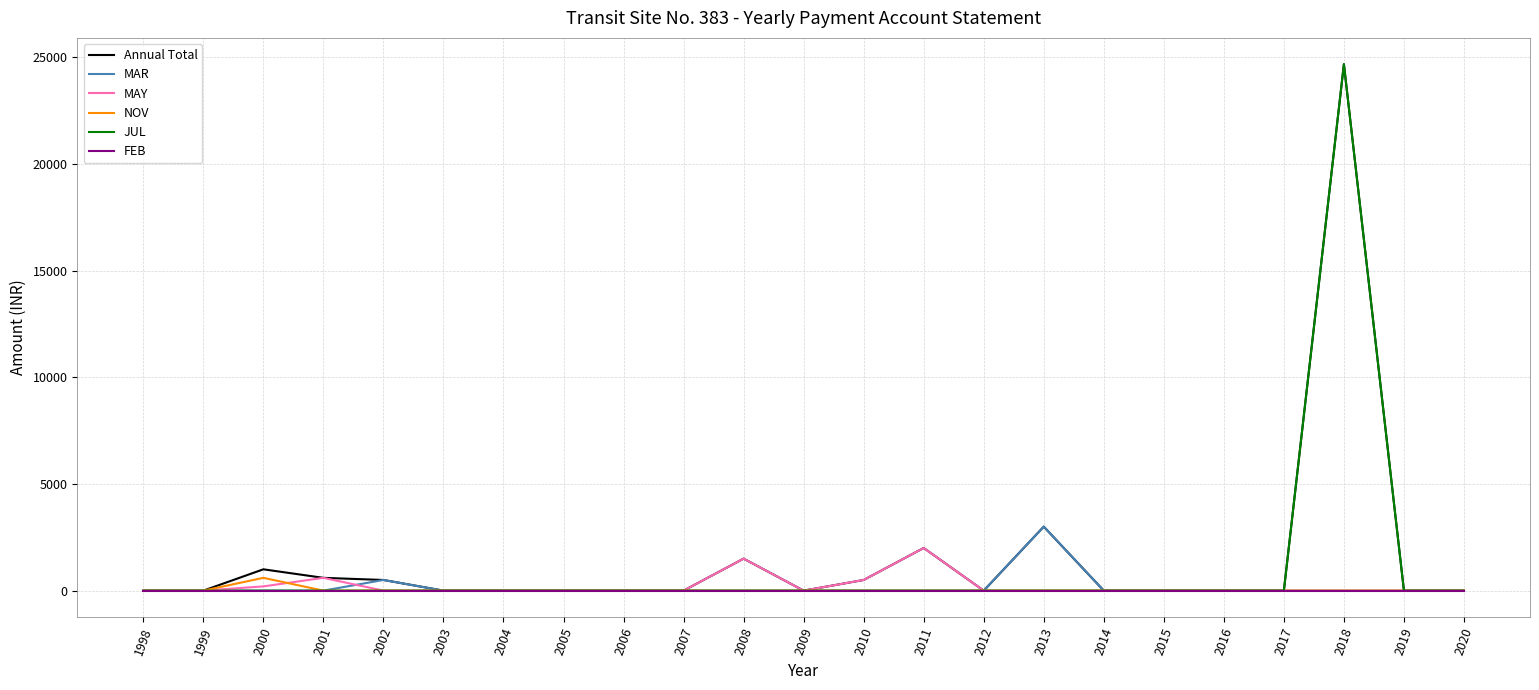

What are all the series names shown in the legend?

Annual Total, MAR, MAY, NOV, JUL, FEB